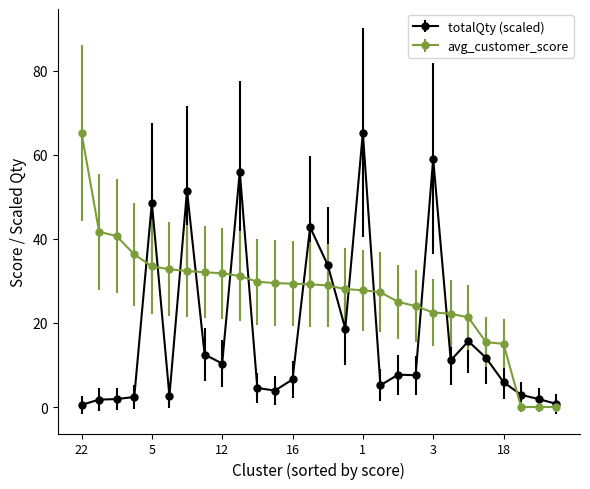

List the series in order of their overall mean, lowest first.

totalQty (scaled), avg_customer_score